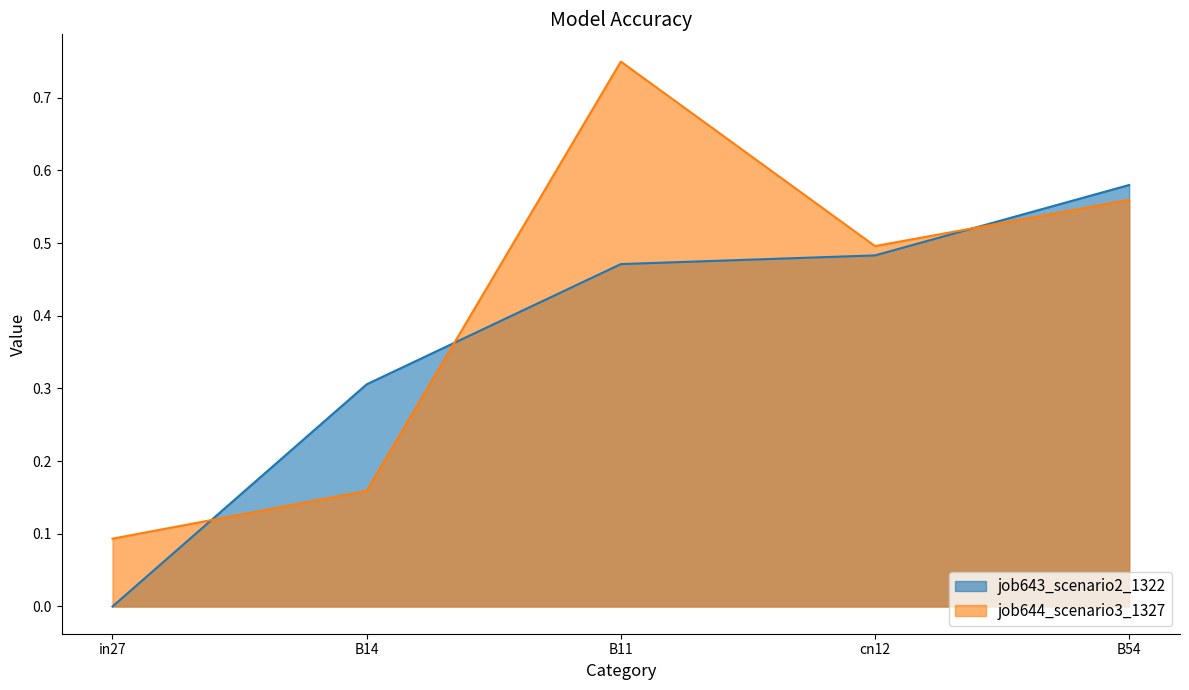

List the labels in order of job643_scenario2_1322 value, largest first.

B54, cn12, B11, B14, in27